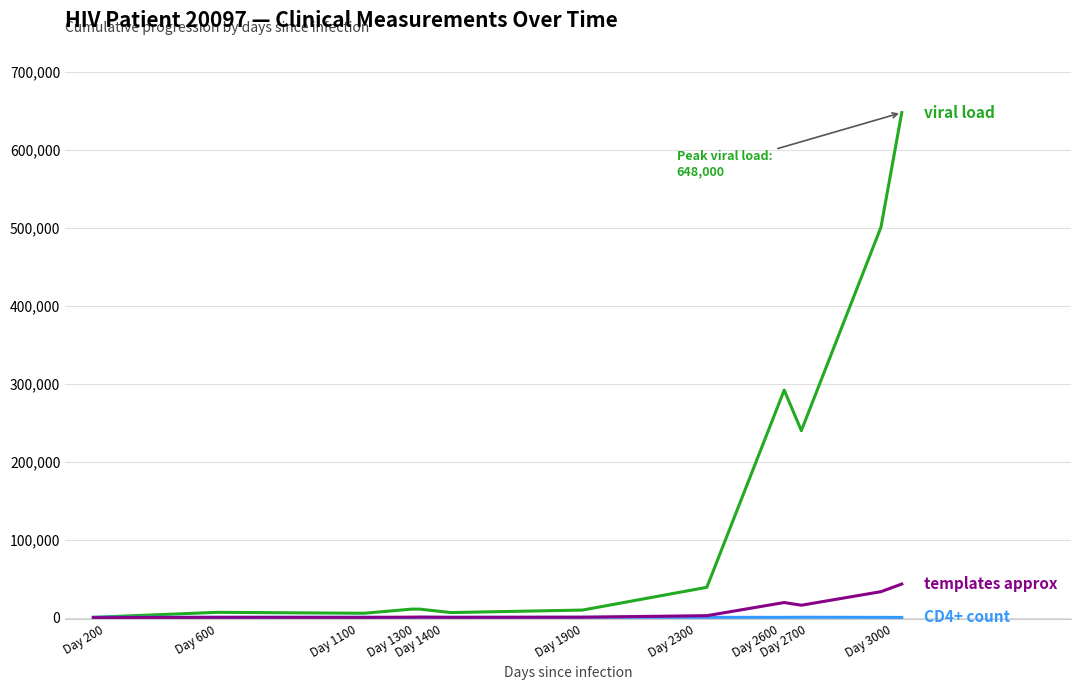

How many lines are shown in the chart?

3